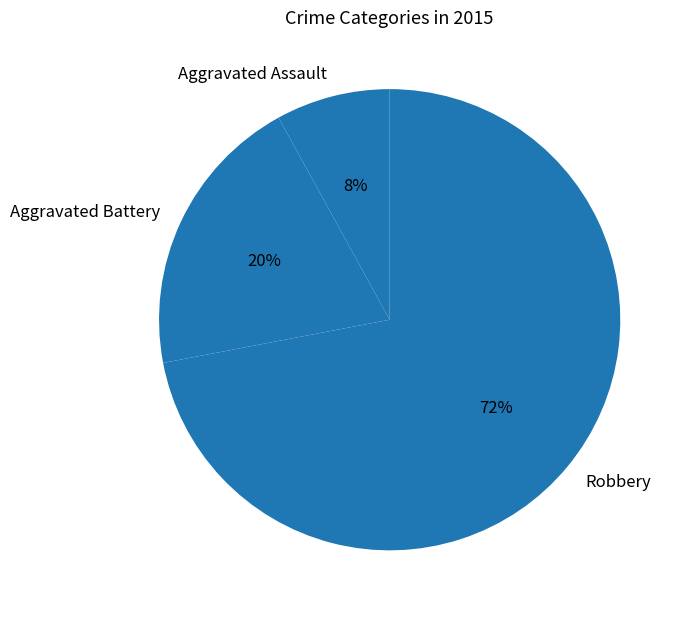

The Aggravated Assault slice represents 8% of the pie. True or false?

True